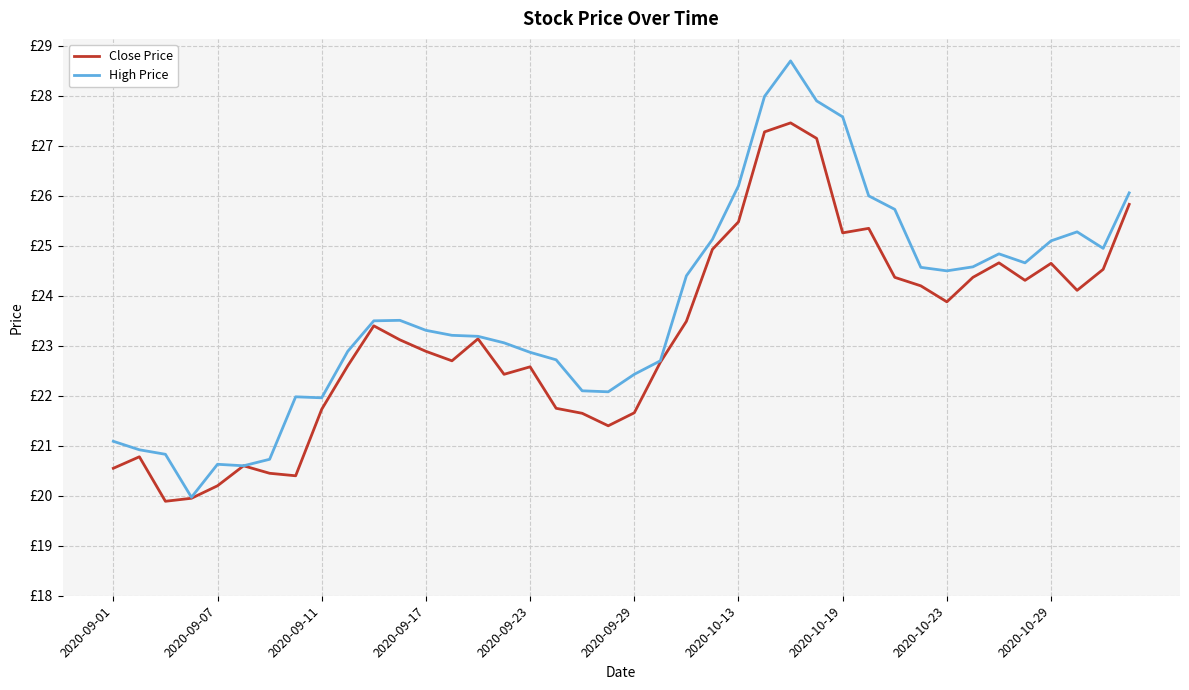

Reading left to right, what are all the values shown in this chart?

Close Price: 20.6	20.8	19.9	19.9	20.2	20.6	20.4	20.4	21.7	22.6	23.4	23.1	22.9	22.7	23.1	22.4	22.6	21.8	21.6	21.4	21.7	22.7	23.5	24.9	25.5	27.3	27.5	27.1	25.3	25.4	24.4	24.2	23.9	24.4	24.7	24.3	24.6	24.1	24.5	25.8
High Price: 21.1	20.9	20.8	20.0	20.6	20.6	20.7	22.0	22.0	22.9	23.5	23.5	23.3	23.2	23.2	23.1	22.9	22.7	22.1	22.1	22.4	22.7	24.4	25.1	26.2	28.0	28.7	27.9	27.6	26.0	25.7	24.6	24.5	24.6	24.8	24.7	25.1	25.3	24.9	26.1